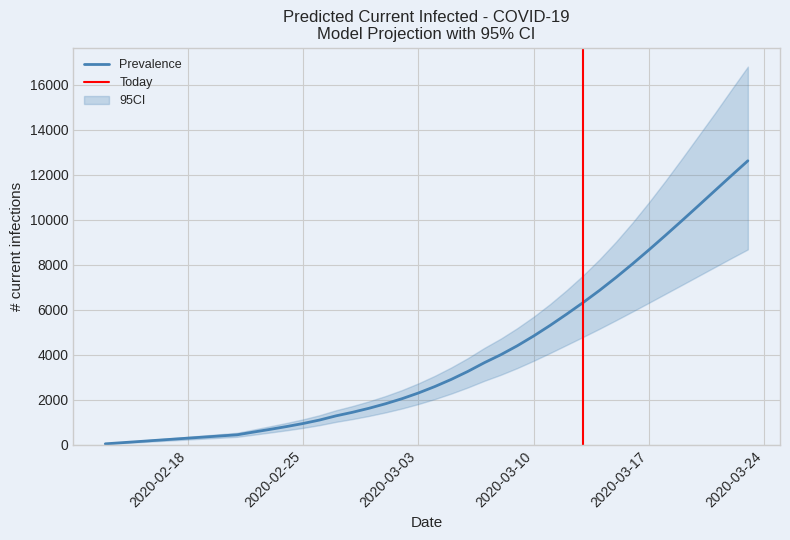

What is the highest value of the predicted_current_infected_lower series?

8686